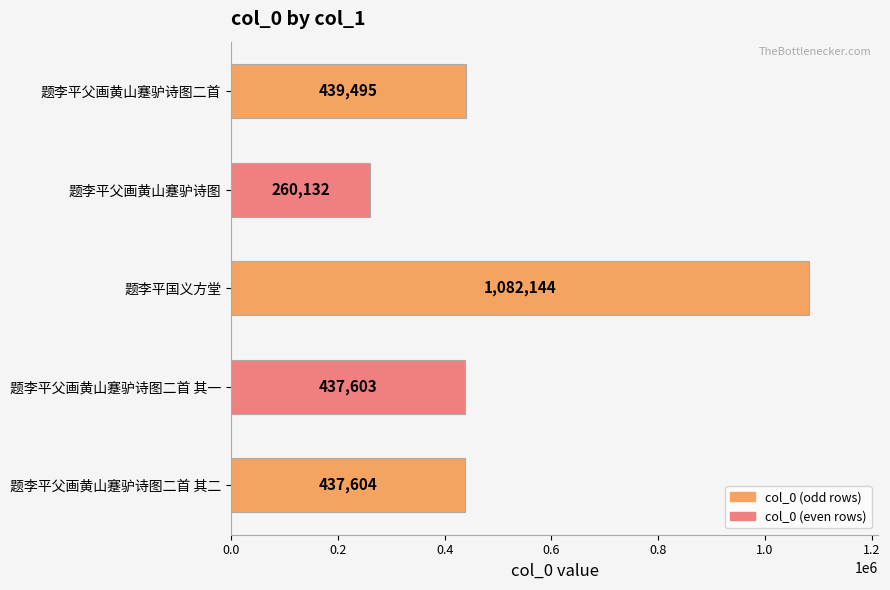

What is the change in value from 题李平父画黄山蹇驴诗图二首 其一 to 题李平父画黄山蹇驴诗图?

-177471